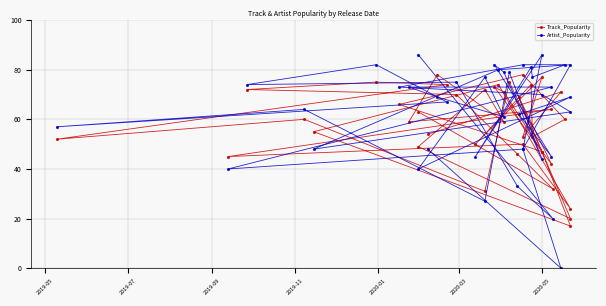

Reading right to left, list all the values displayed in this chart.

Track_Popularity: 63	32	46	70	72	75	74	52	60	31	75	47	71	73	42	69	20	49	72	59	78	59	64	45	50	24	74	55	17	47	66	78	60	53	74	50	77	53	71	54
Artist_Popularity: 86	20	33	75	74	82	67	57	64	27	79	44	79	82	45	62	69	40	77	61	69	73	73	40	48	82	80	48	63	70	73	82	82	77	81	45	86	48	0	48